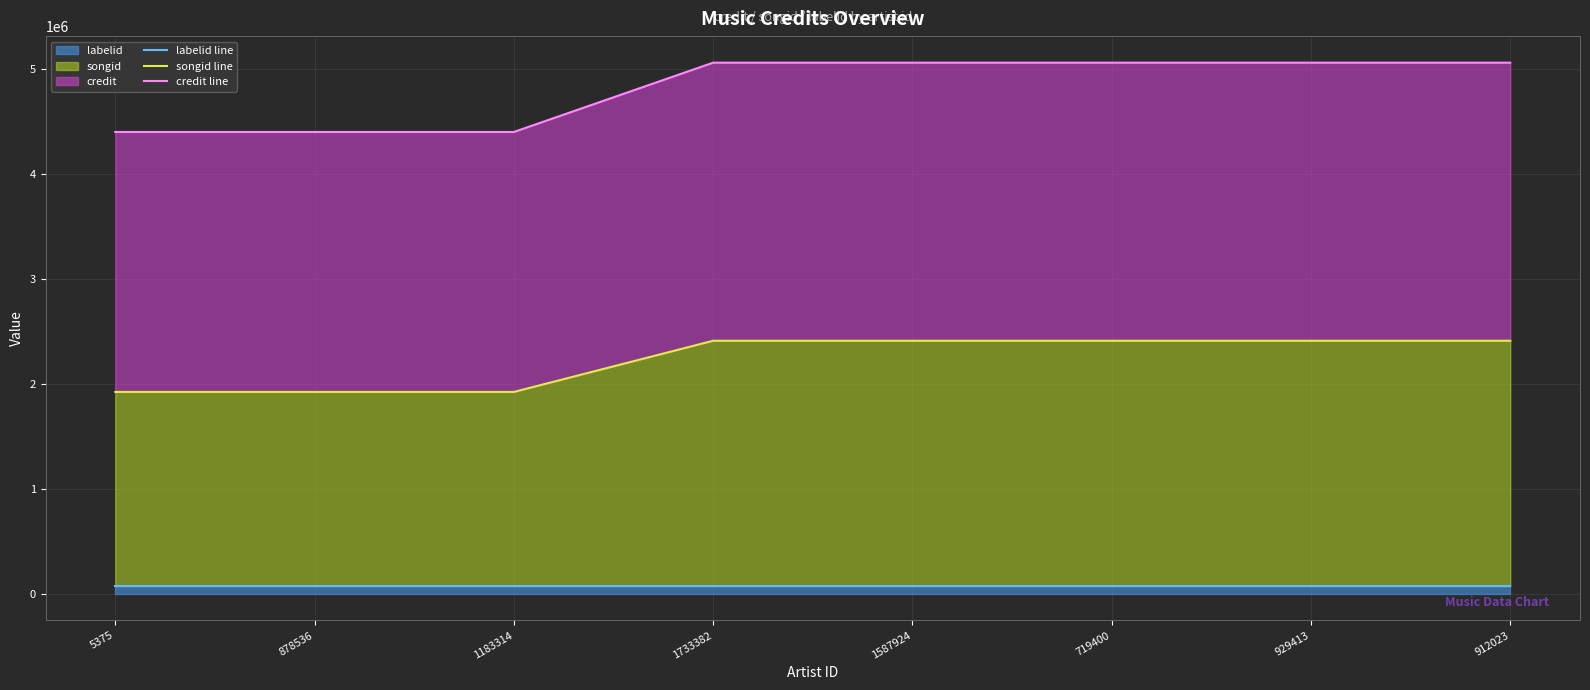

True or false: songid line and labelid line cross at least once.

False